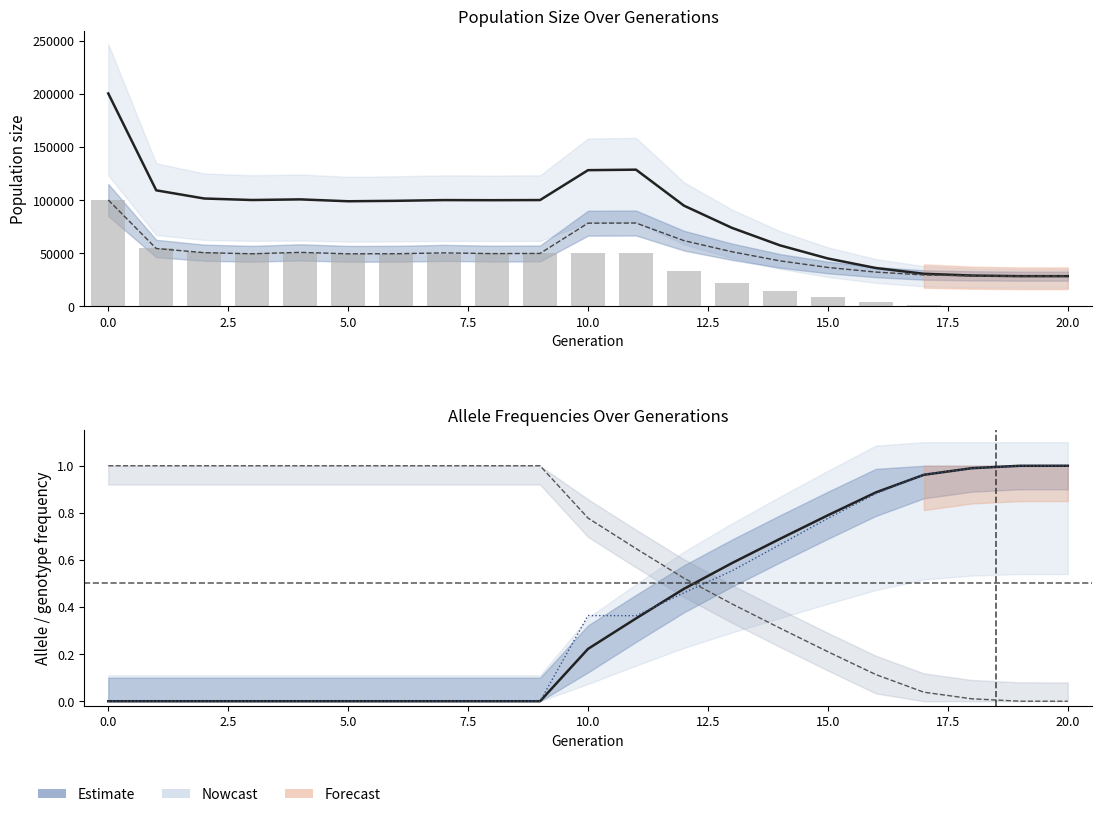

Between 10.0 and 11, which series saw the biggest shift?

size